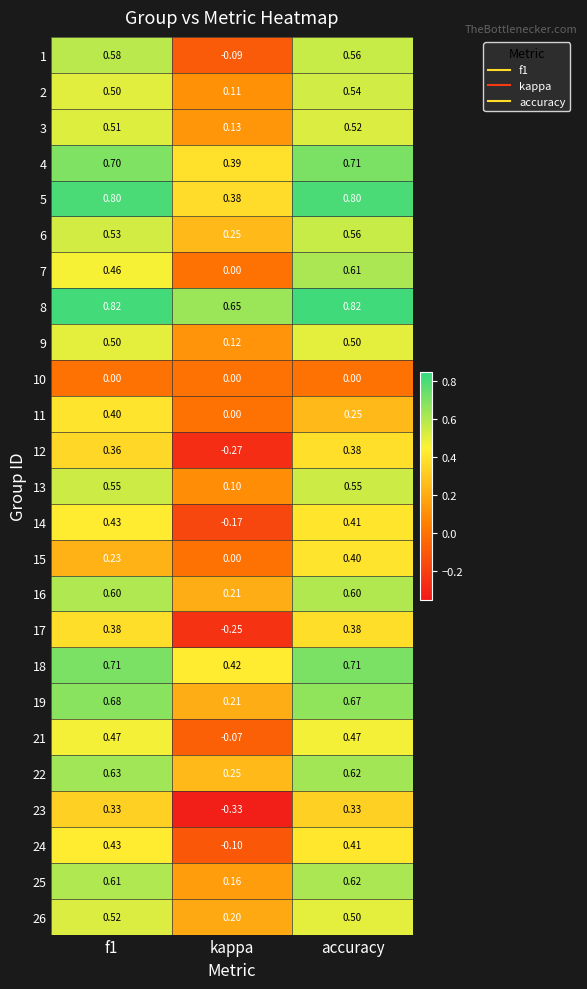

At which category does the chart reach its minimum across all series?

kappa